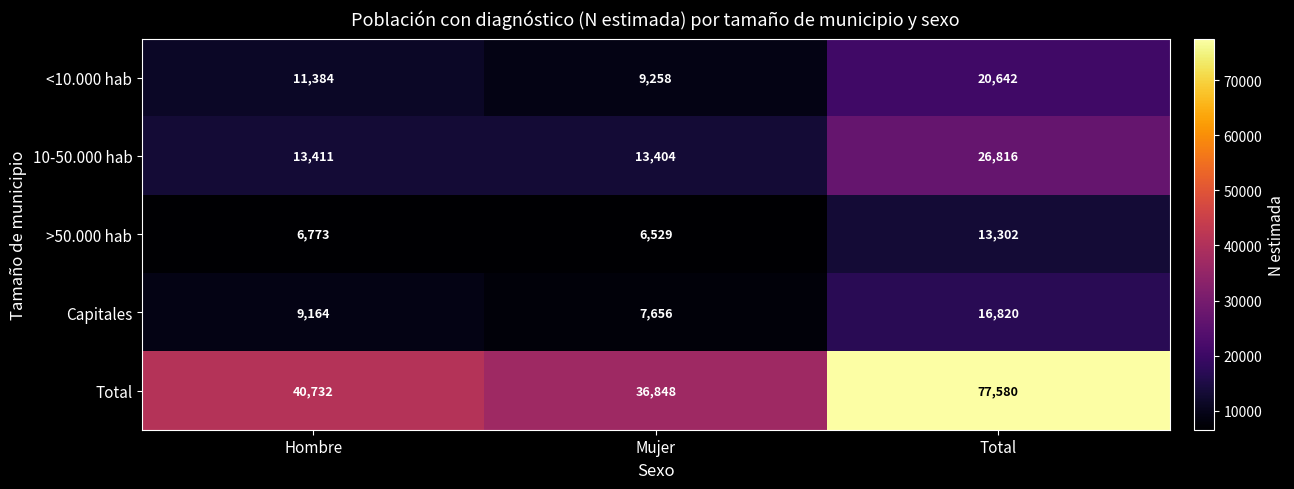

At which label is Total closest to 57214?

Hombre